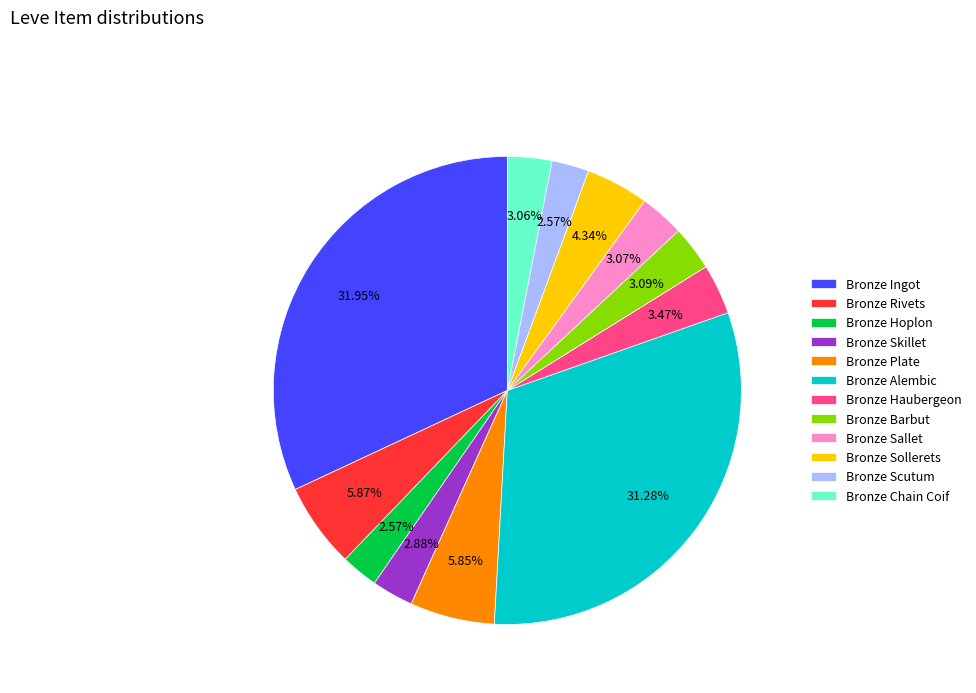

Is the sum of Bronze Hoplon and Bronze Chain Coif greater than half?

No